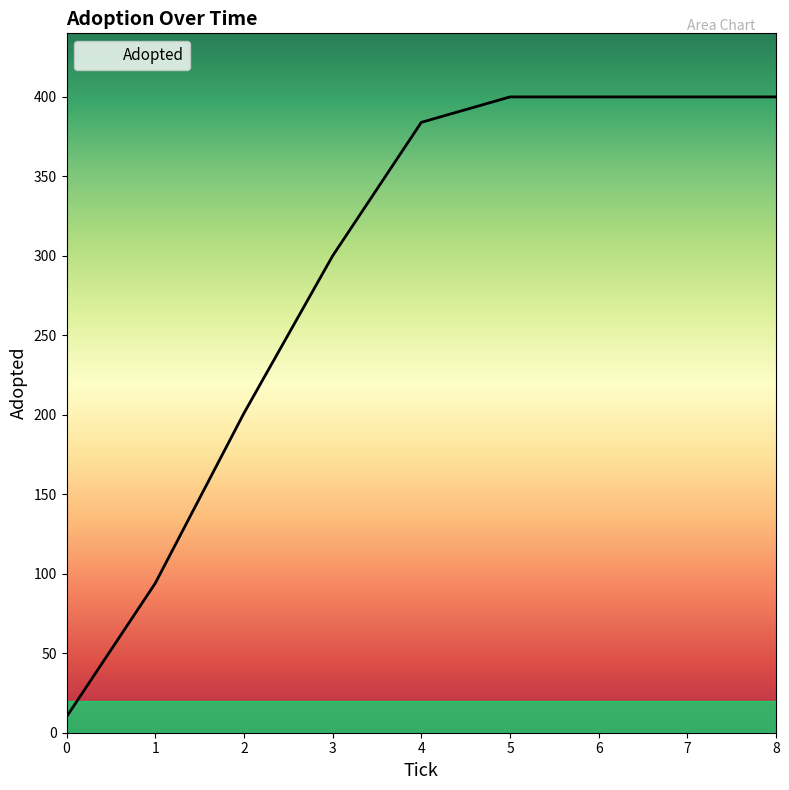

Reading right to left, list all the values displayed in this chart.

400	400	400	400	384	300	201	94	10